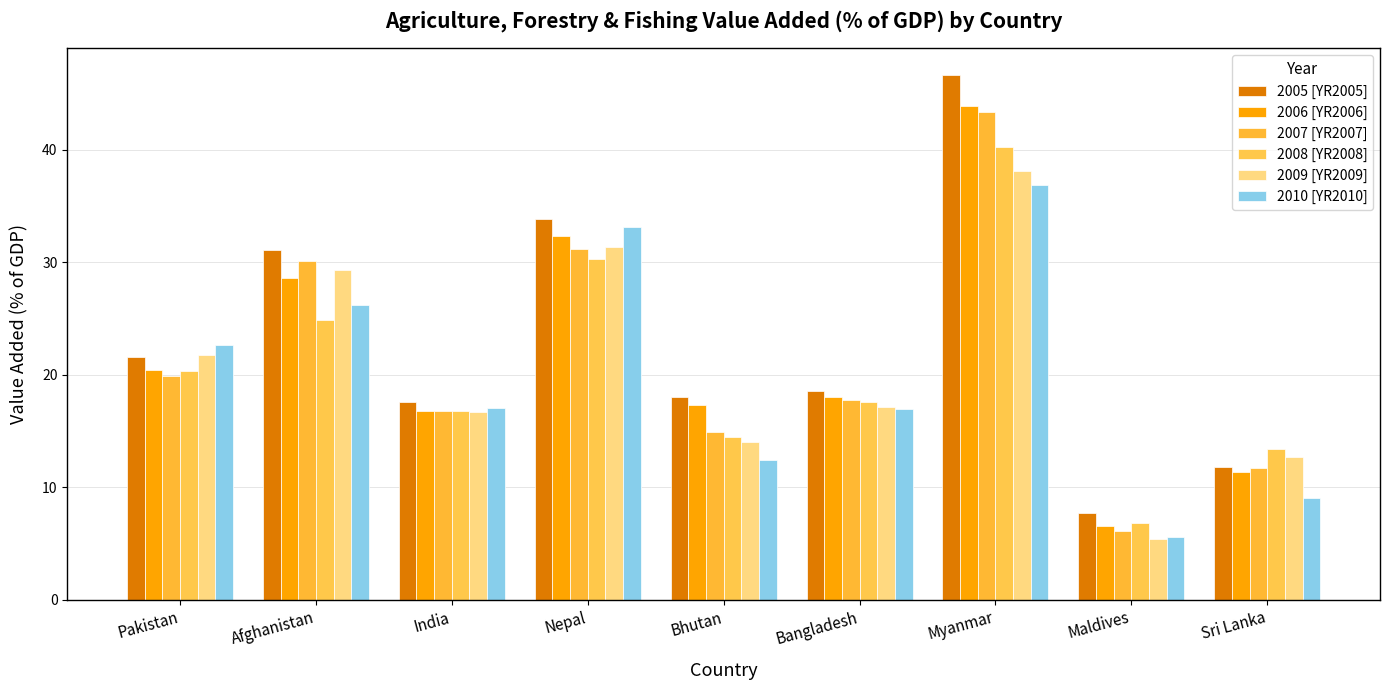

What is the label of the 3rd bar from the right?

Myanmar